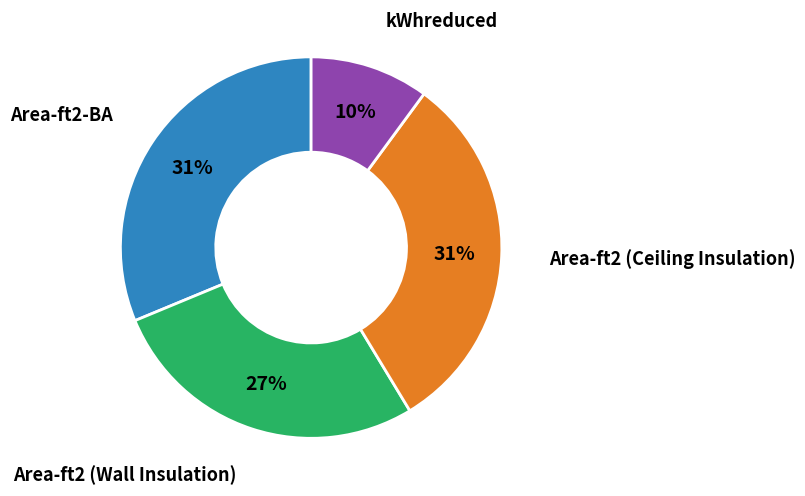

Is there a majority slice in this chart?

No